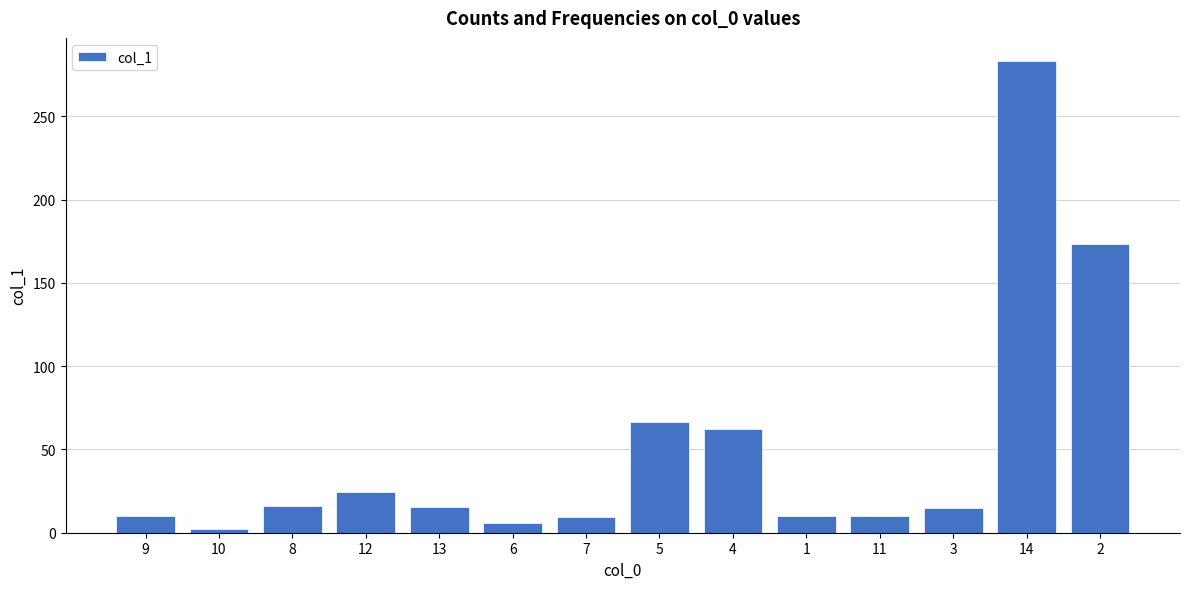

What is the sum of the values at 5 and 3?

81.6